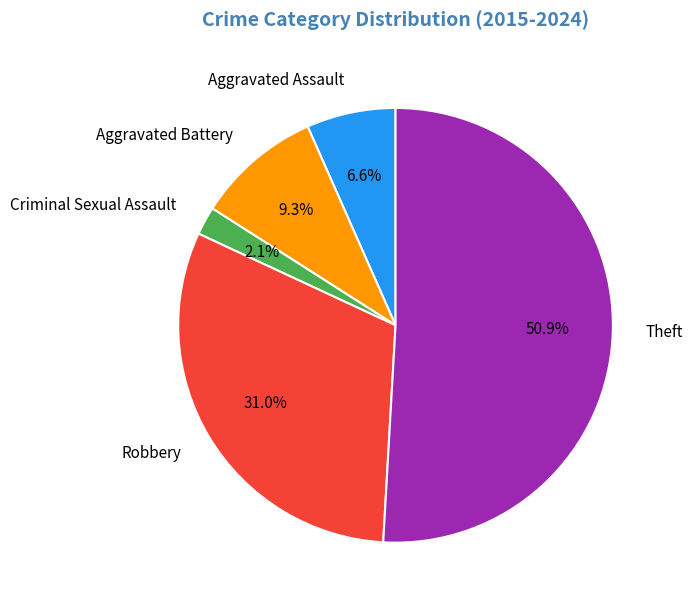

How many segments does this pie chart have?

5